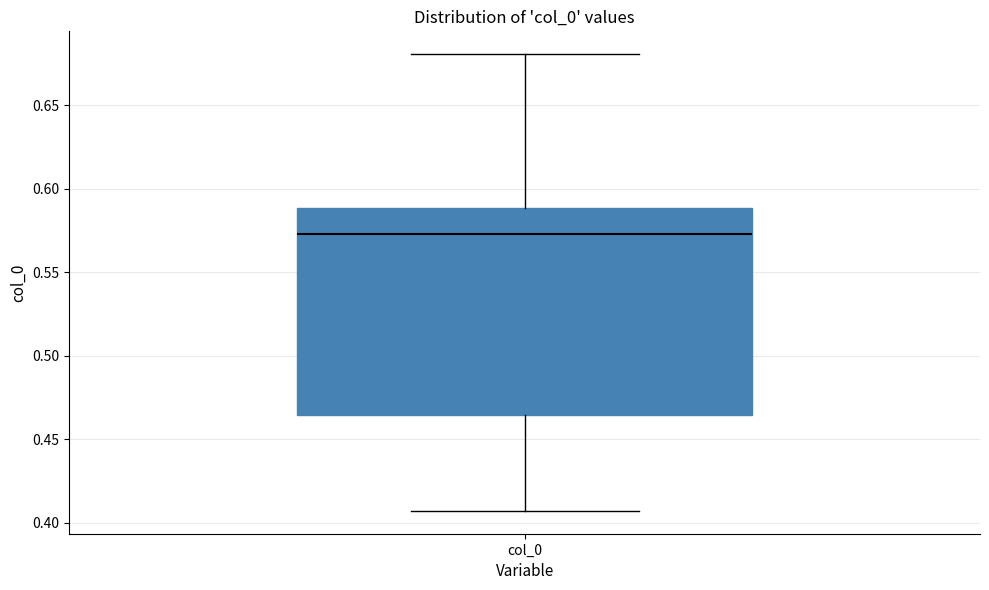

Where does the upper whisker of the box for col_0 end on the y-axis? The values are not printed on the chart, so give them approximately, as read against the axis.

0.680